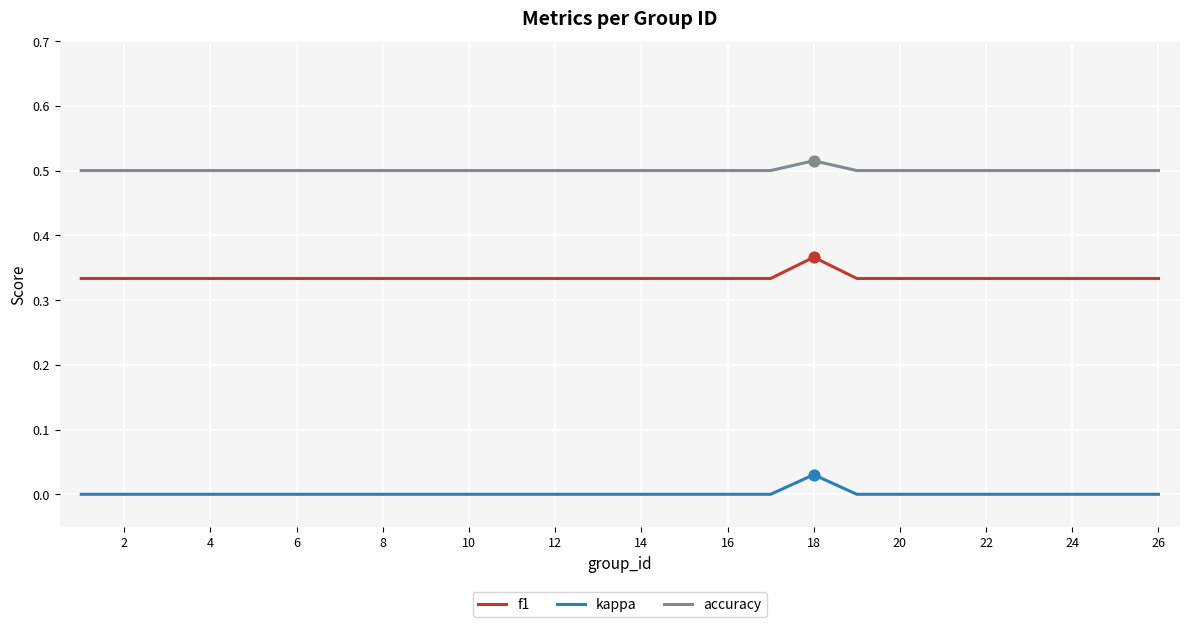

What are all the series names shown in the legend?

f1, kappa, accuracy